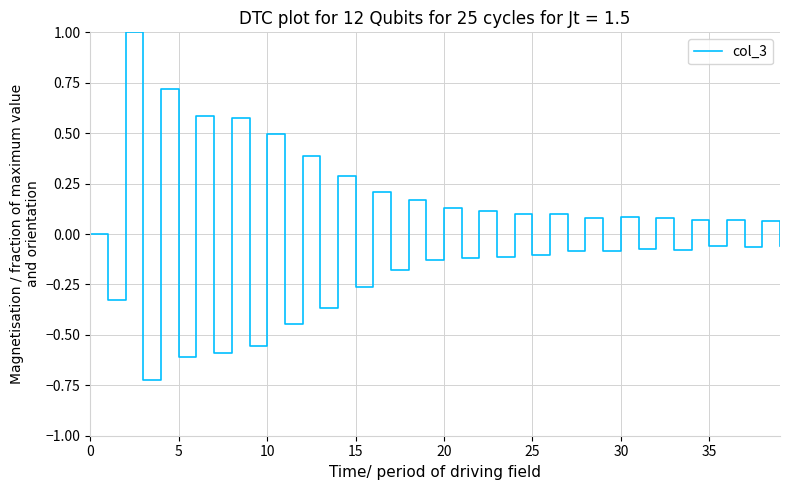

How many lines are shown in the chart?

1